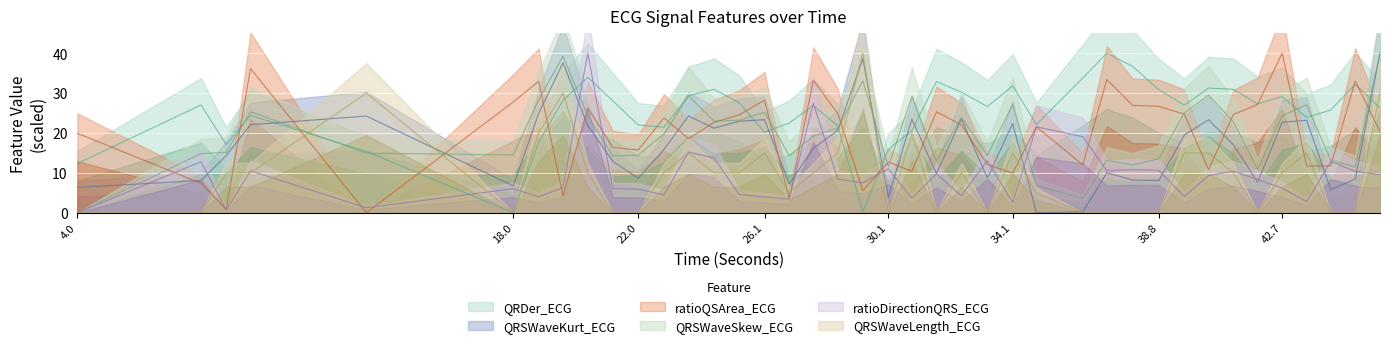

What is the label of the 38th point from the left?

44.3046875